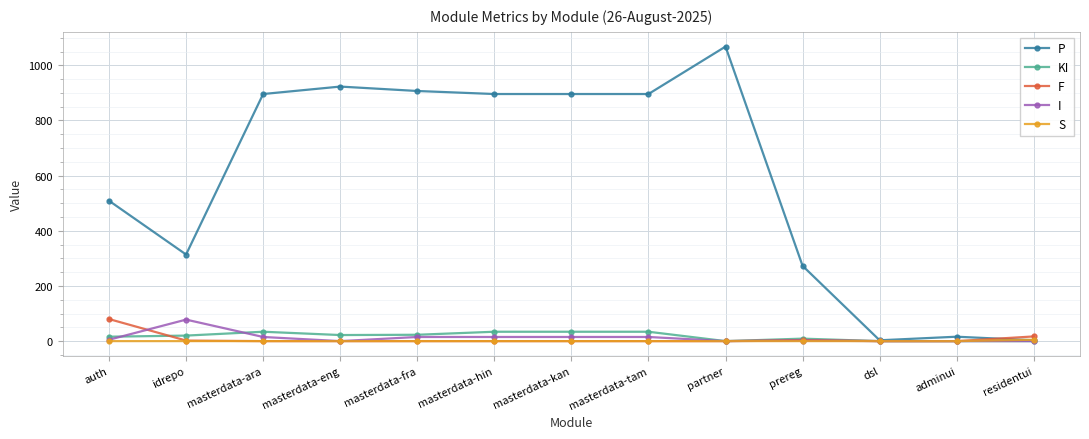

Does the chart display data point markers on the line(s)?

Yes